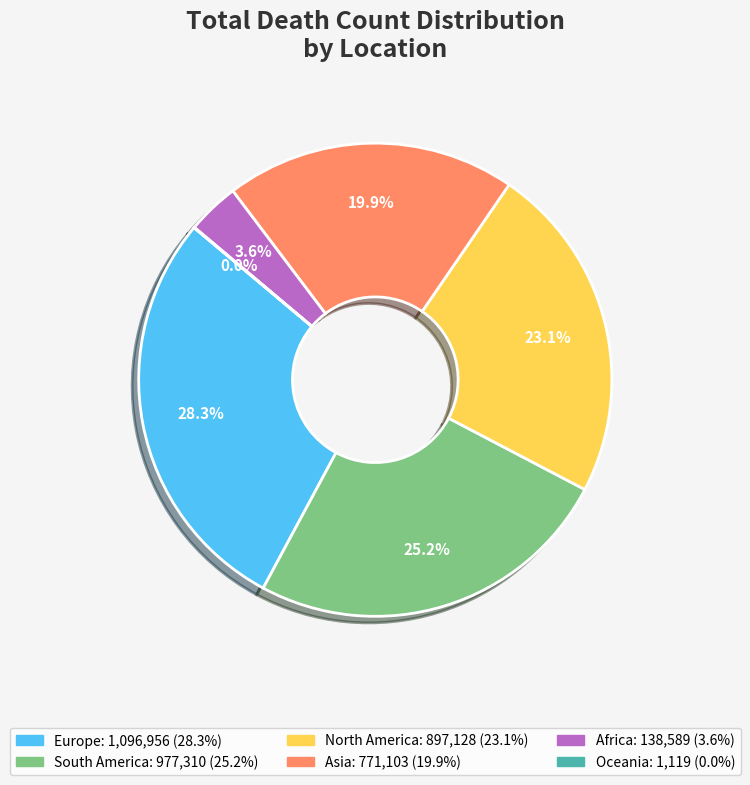

Does any single category account for the majority?

No